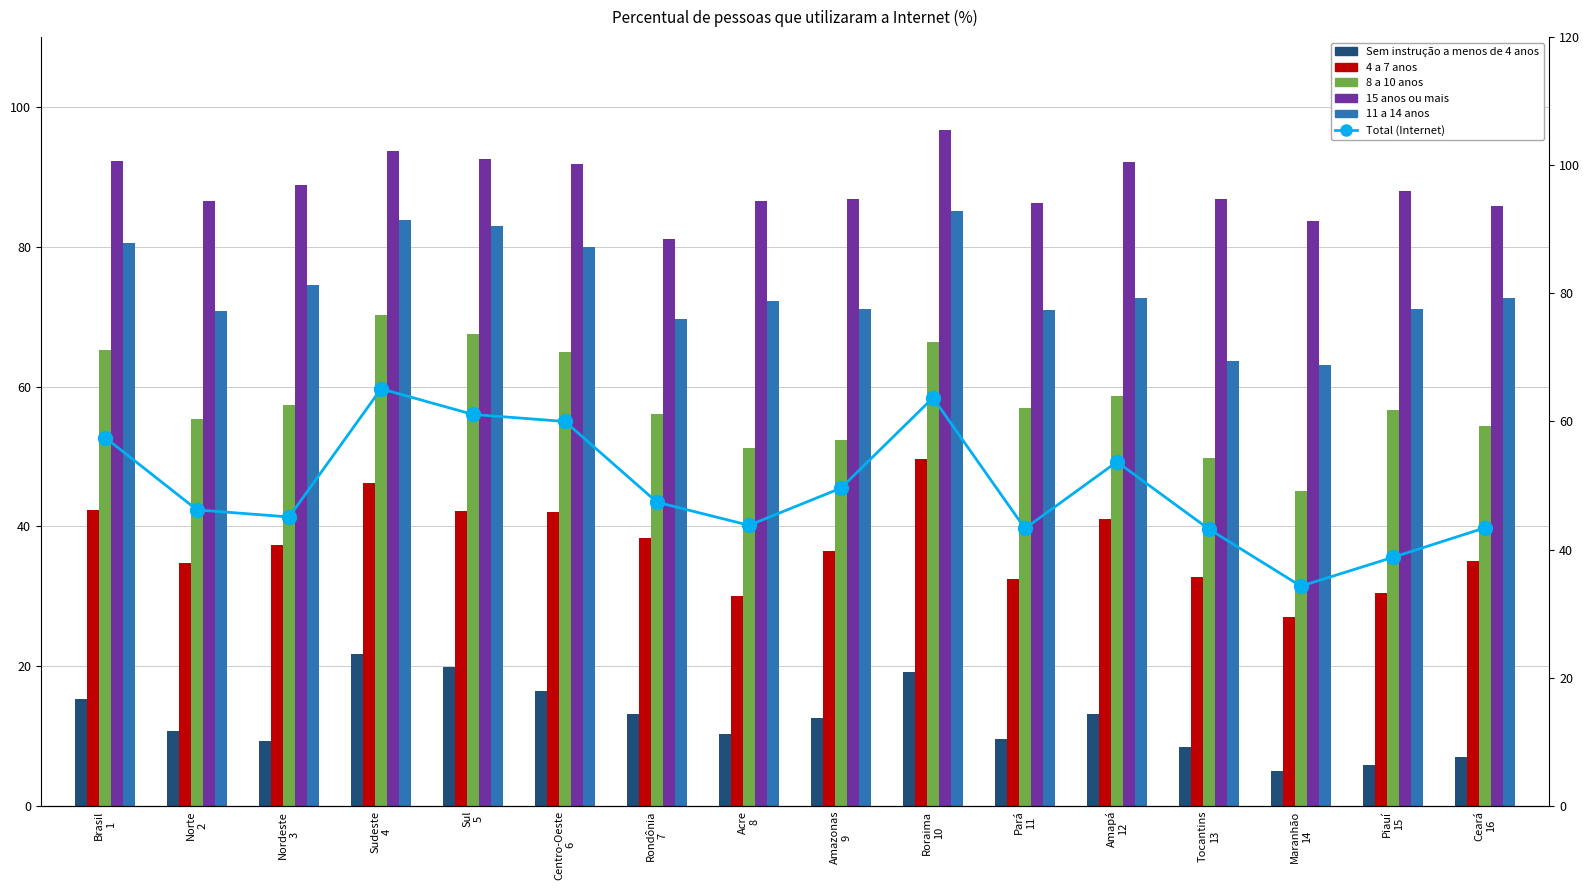

Count the number of data series in this chart.

6